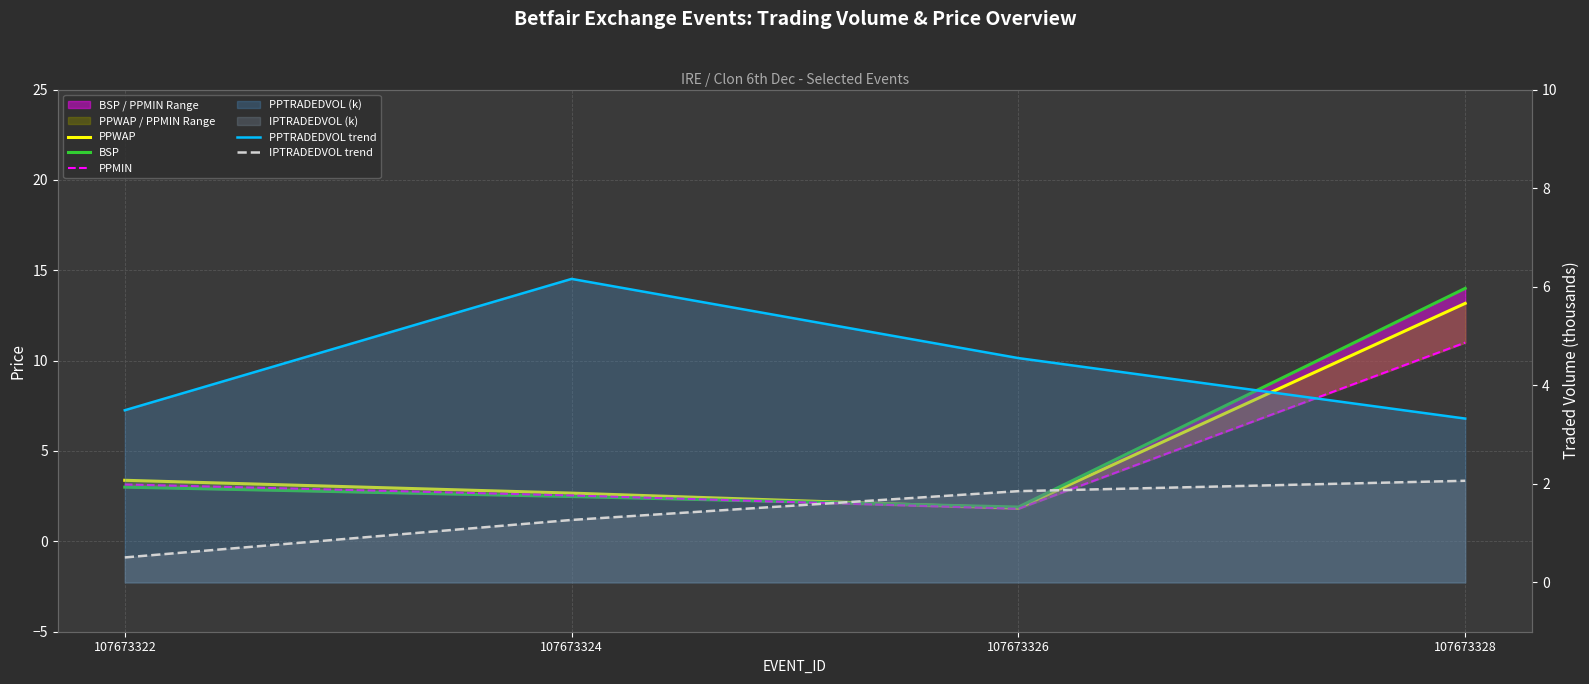

List the labels in order of PPMIN value, largest first.

107673328, 107673322, 107673324, 107673326